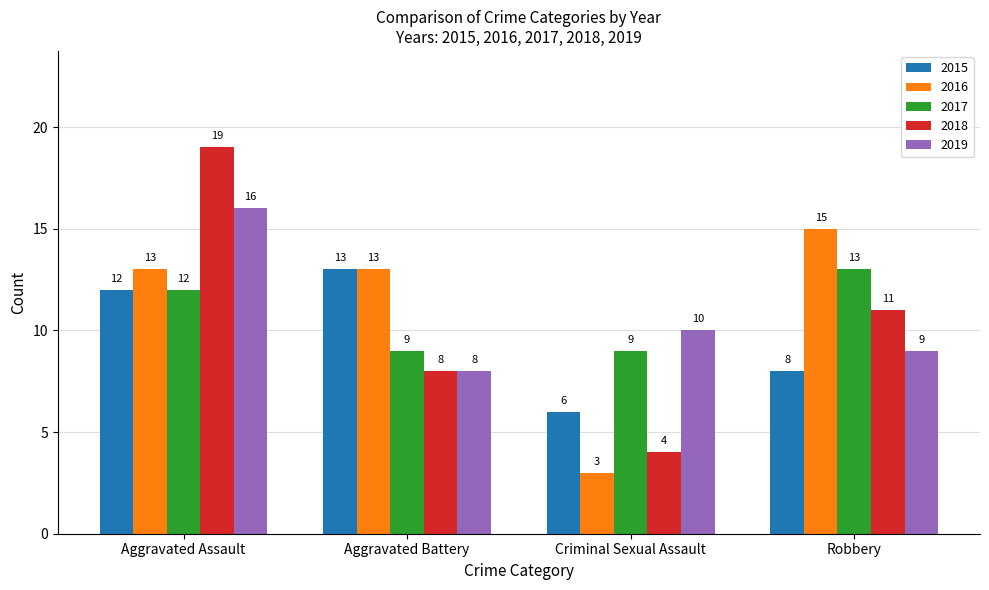

Which category has the highest value in the 2018 series?

Aggravated Assault